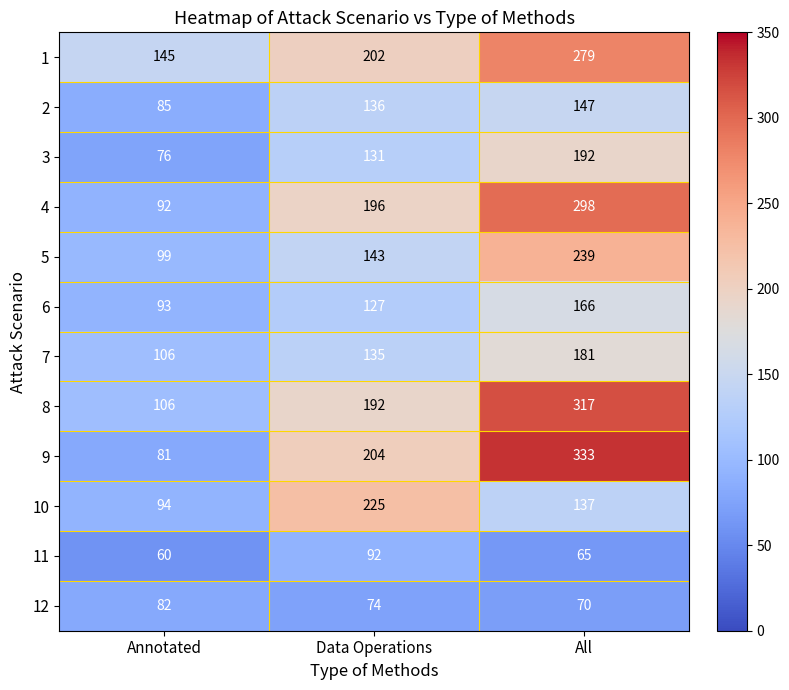

At which category is the sum across all series the highest?

All